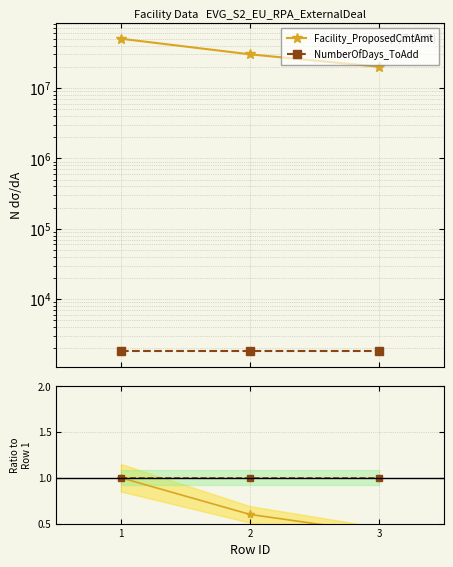

Which has a higher value, 2 or 3?

2